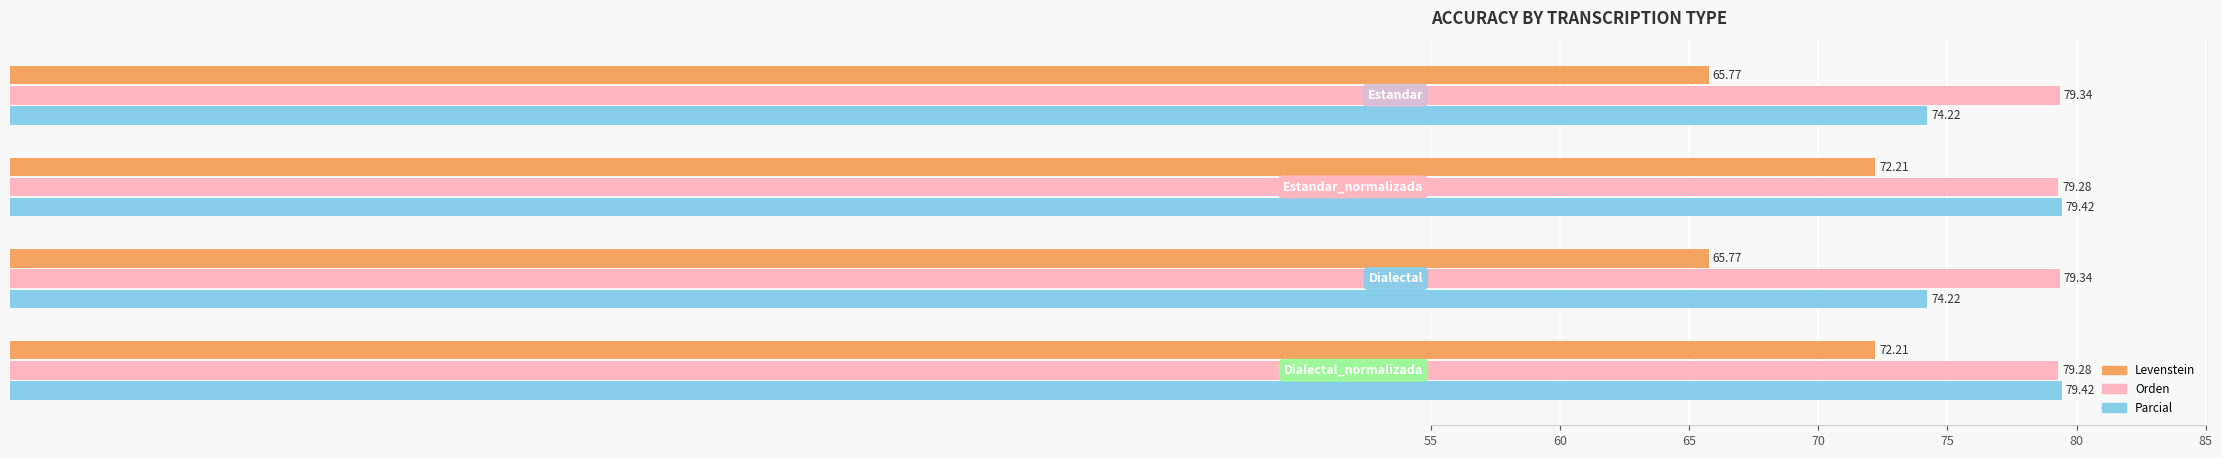

What is the average value of the Levenstein series?

69.0